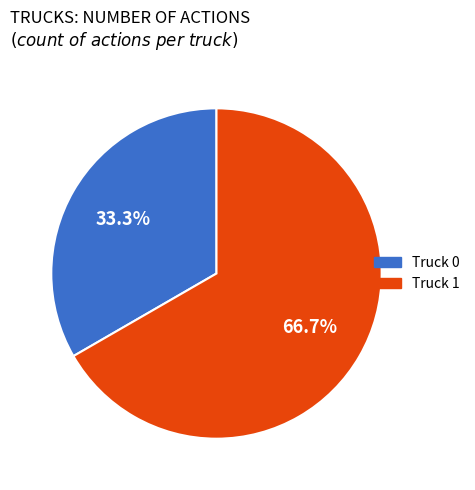

Is it true that Truck 1 is 73% of the pie?

False